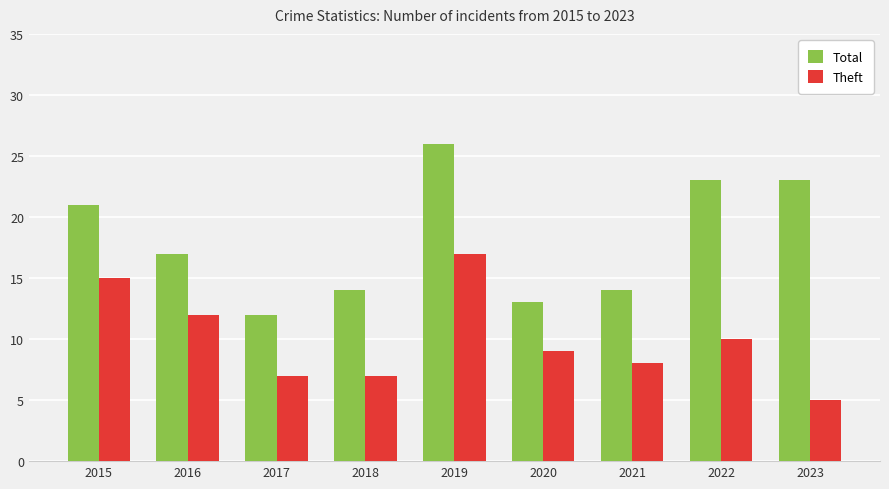

How many categories are shown in the chart?

9